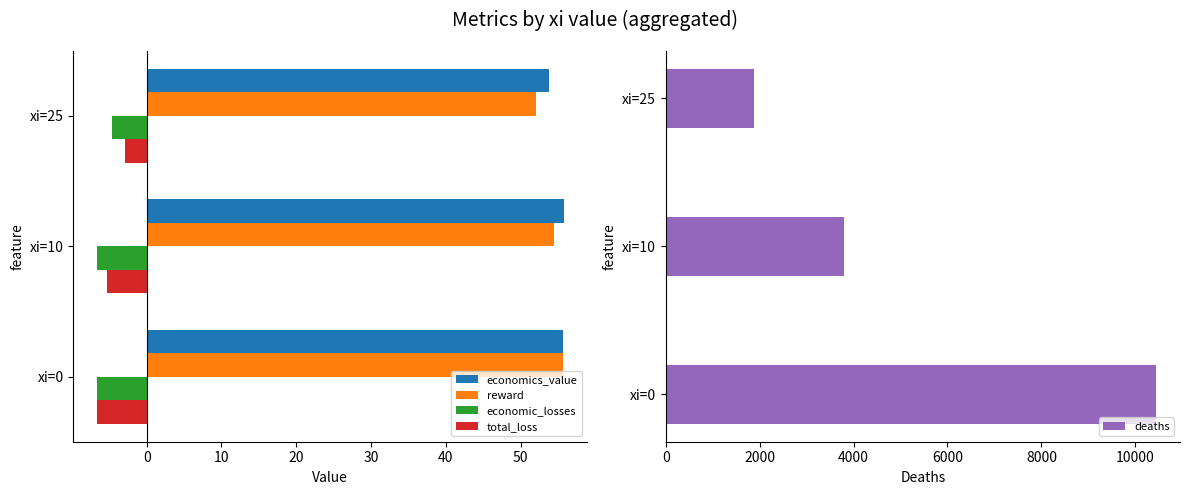

At which label is deaths closest to 6155?

xi=10